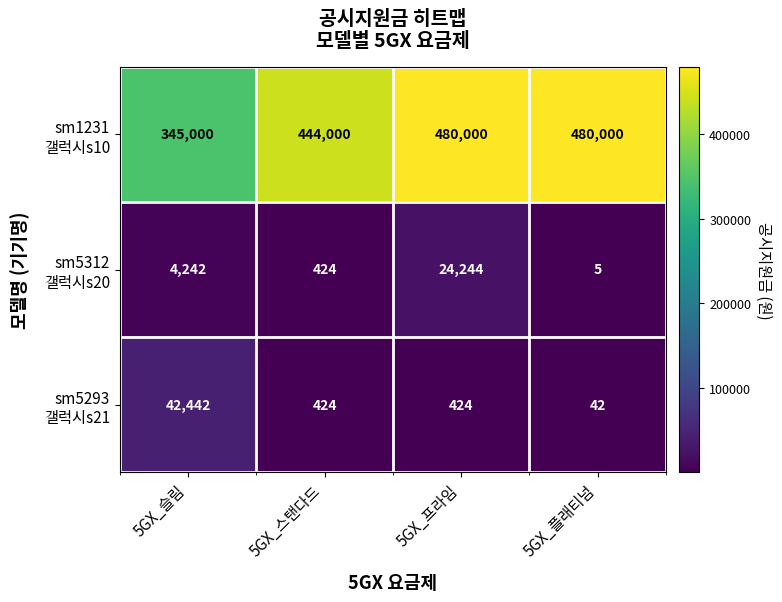

What is the difference between the highest and lowest values at 5GX_스탠다드?

443576